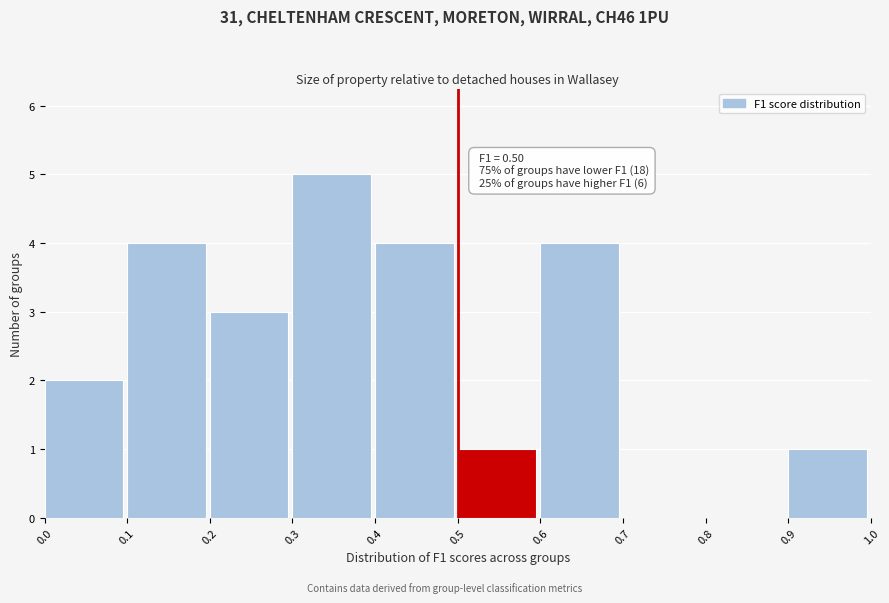

Over which range of the x-axis is the bar tallest?

0.3 to 0.4